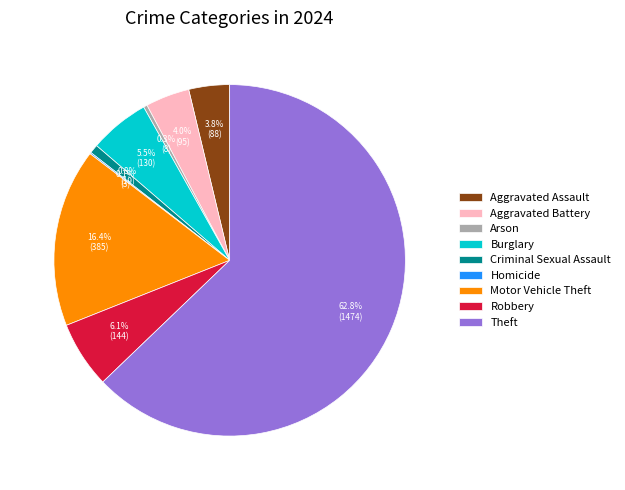

To the nearest percent, what is the difference between the largest and smallest slice percentages?

63%